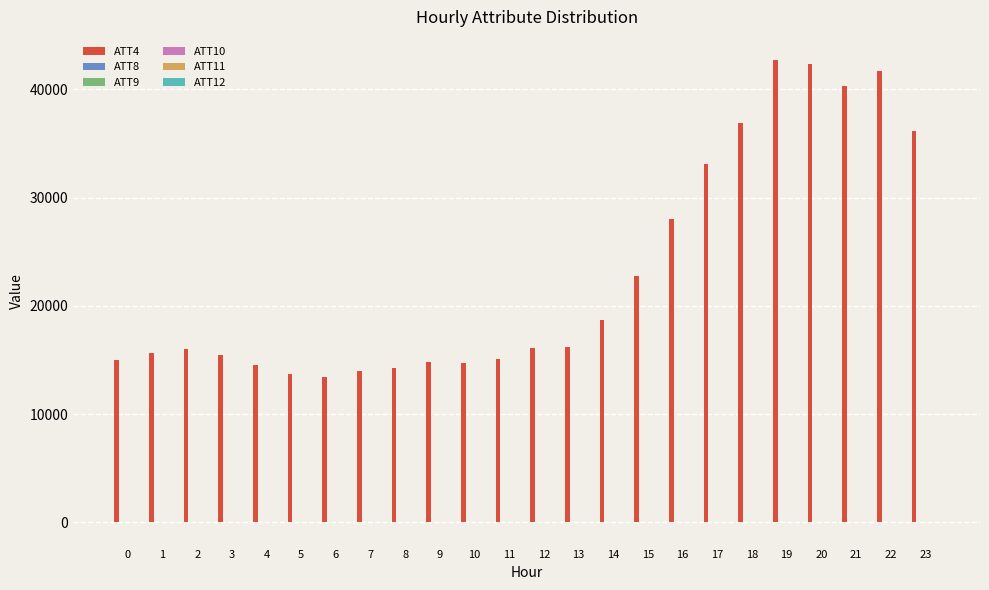

What is the approximate value of ATT4 at 10?

14700.0